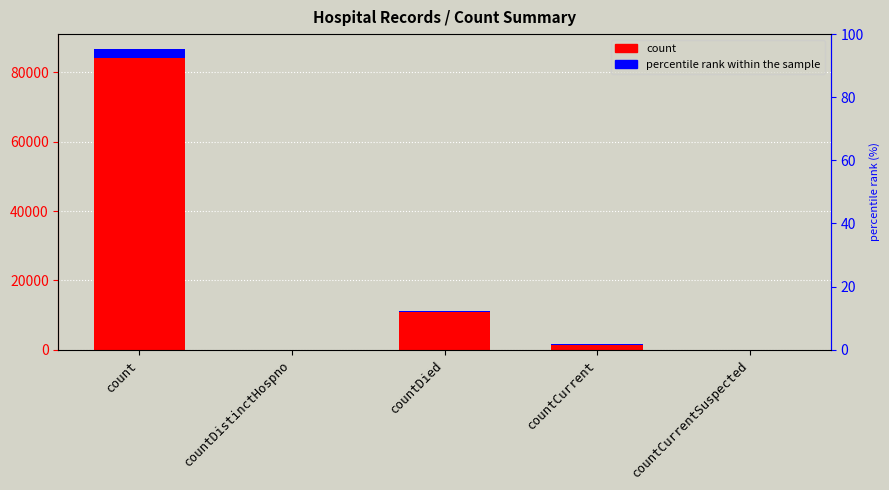

Is it true that count equals -34784.8 at countCurrentSuspected?

False